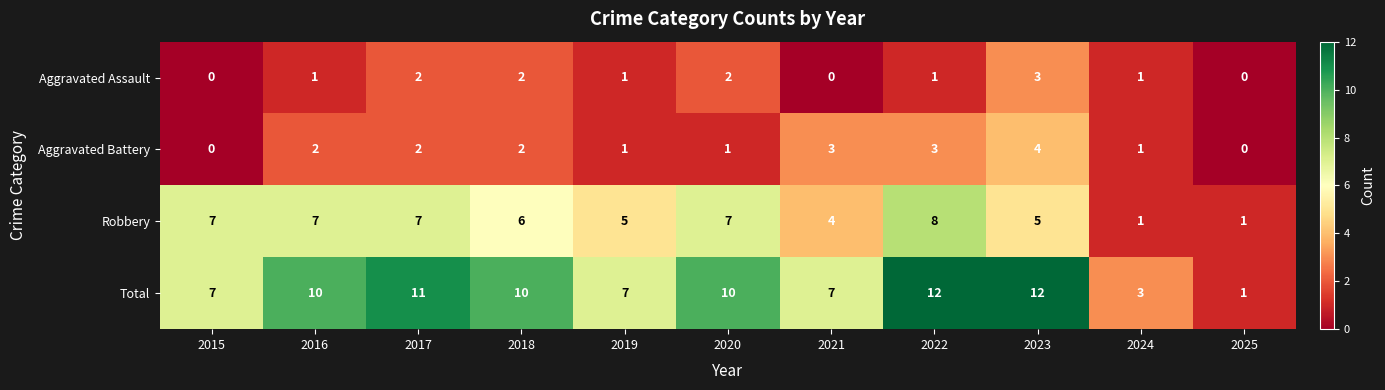

Which series has the widest spread of values?

Total